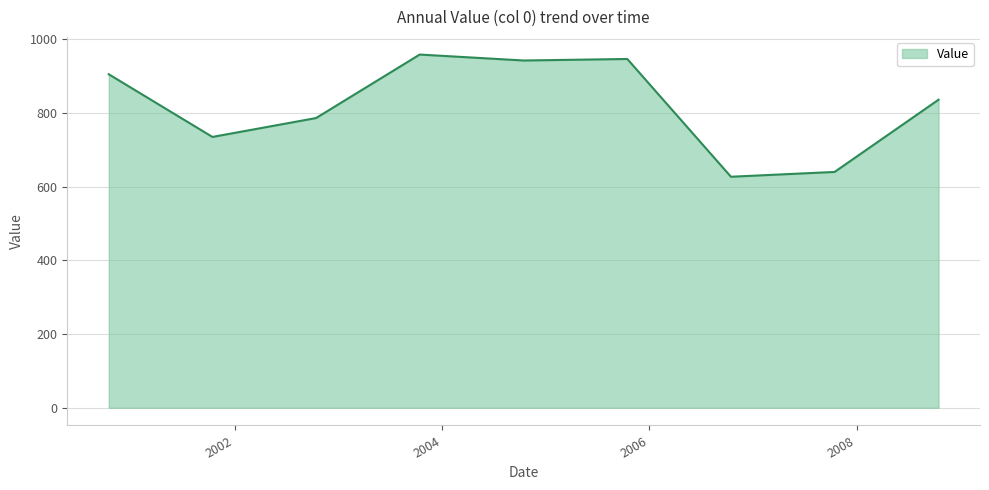

What is the maximum value shown in the chart?

959.0